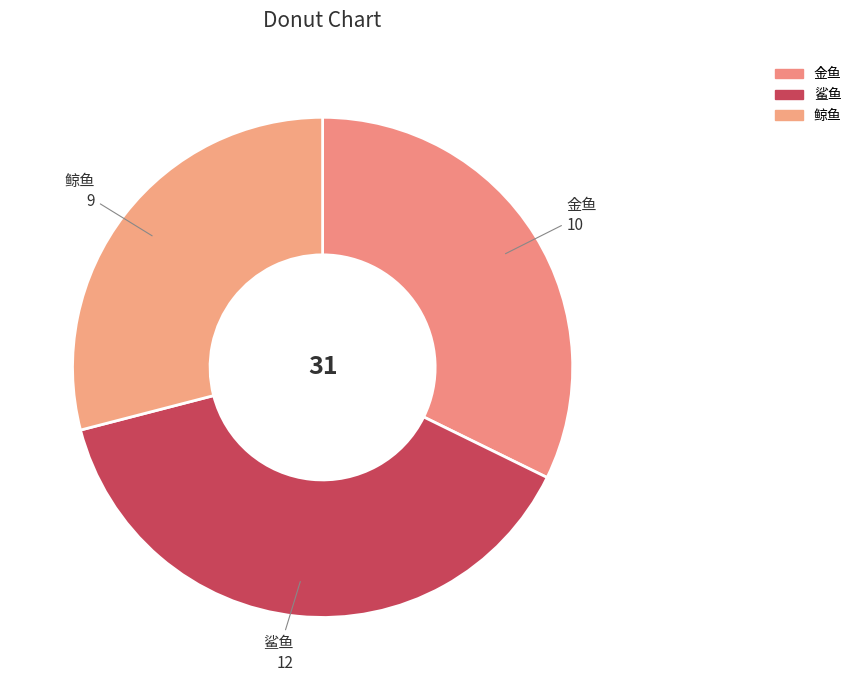

Which category has the smallest portion of the pie?

鲸鱼